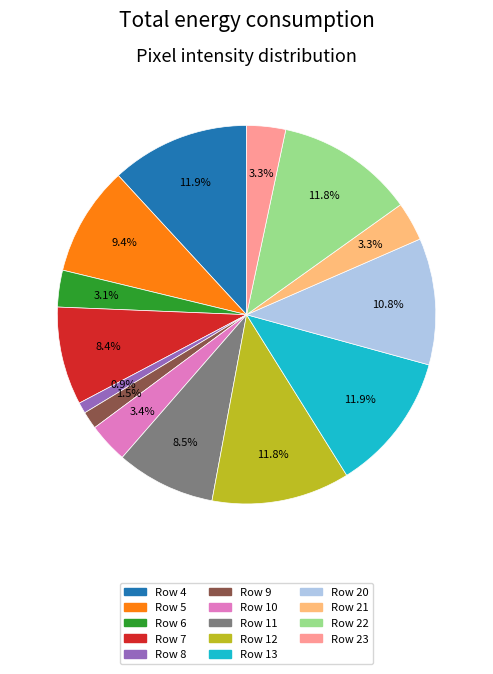

How many segments does this pie chart have?

14